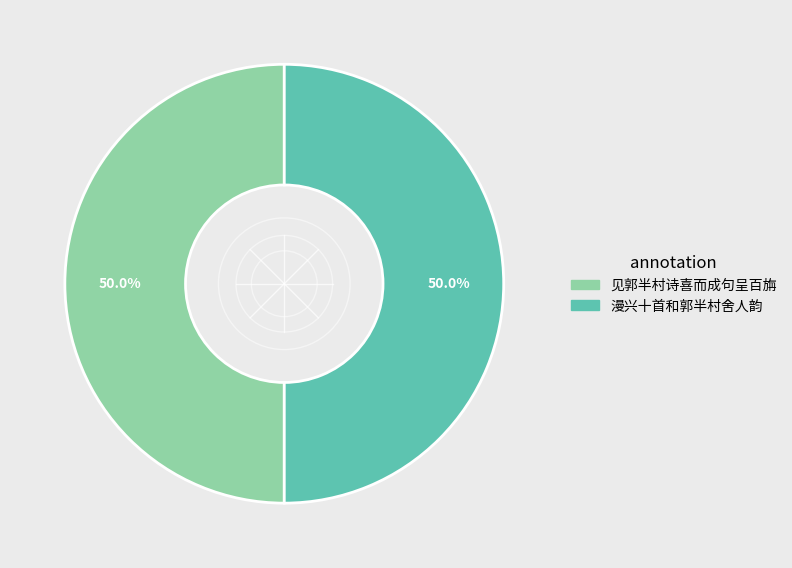

Count the number of slices in the pie.

2